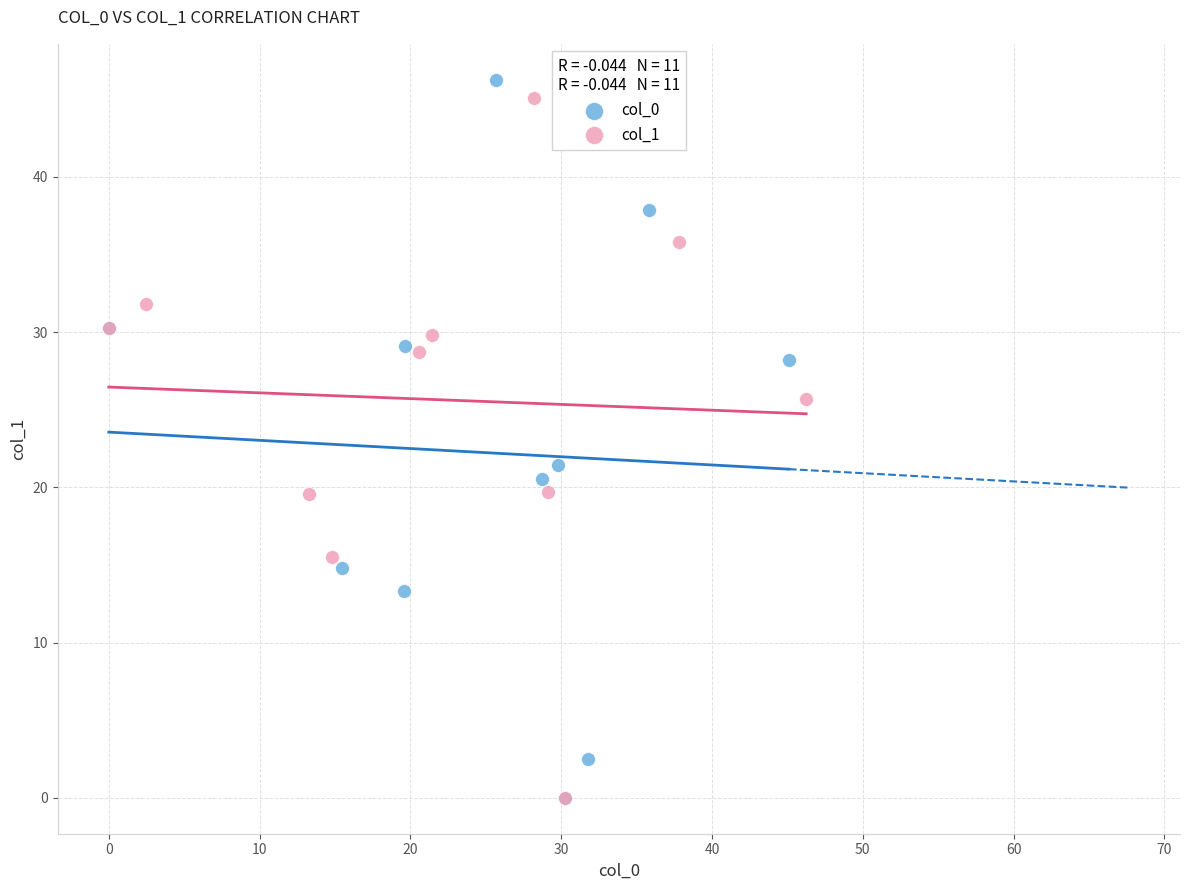

Which series contains the highest Y value?

col_0